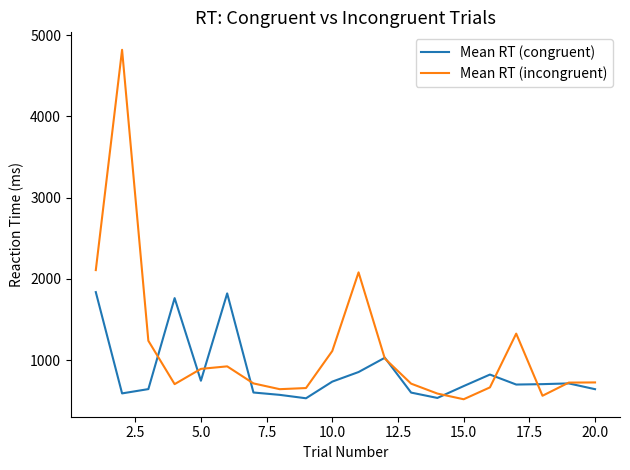

What is the maximum value shown in the chart?

4820